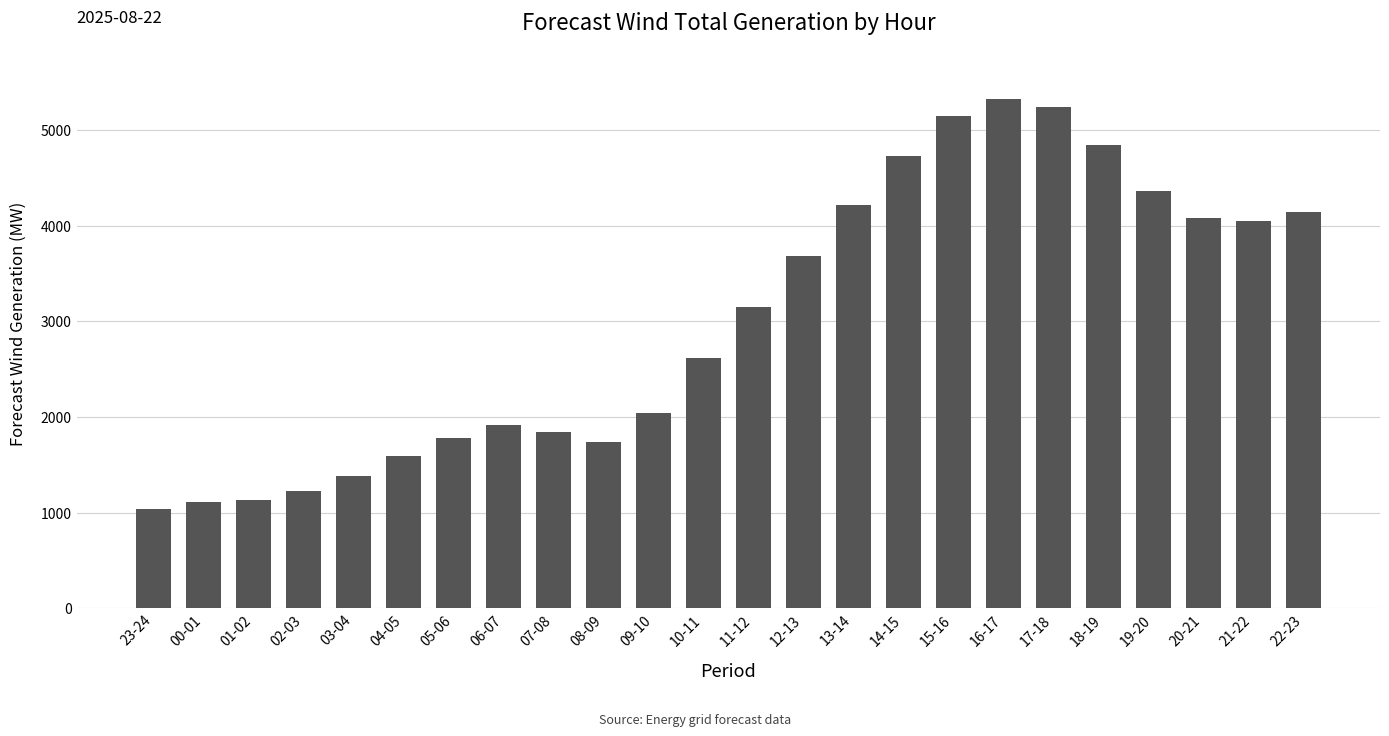

What is the difference between the values at 22-23 and 03-04?

2756